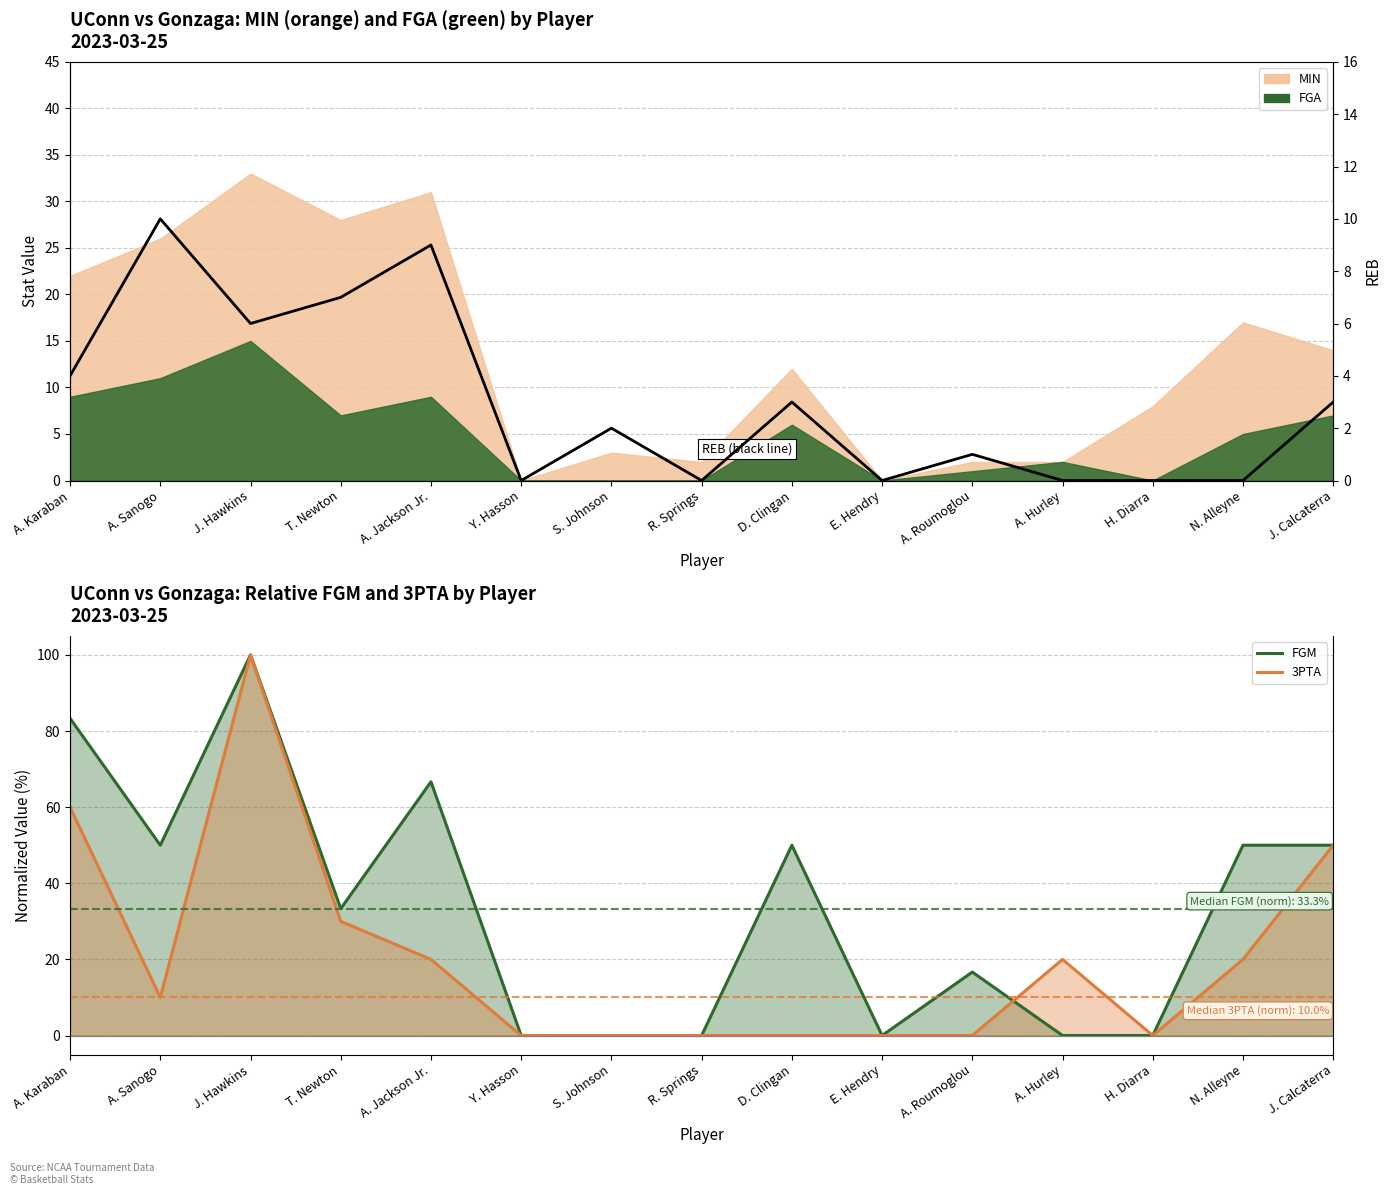

What is the sum of all REB values?

45.0